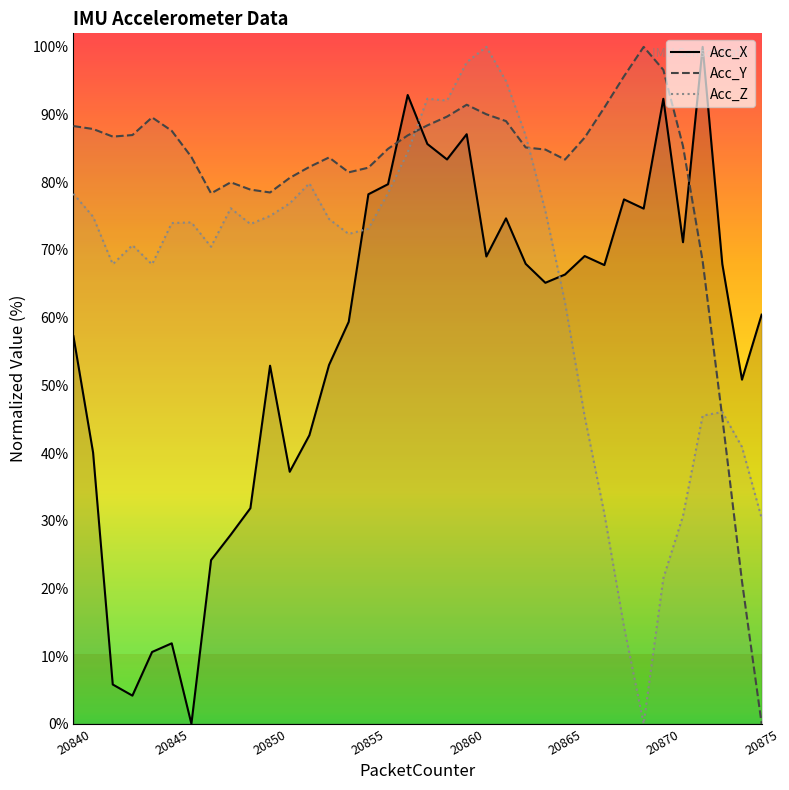

True or false: Acc_Y and Acc_Z cross at least once.

True